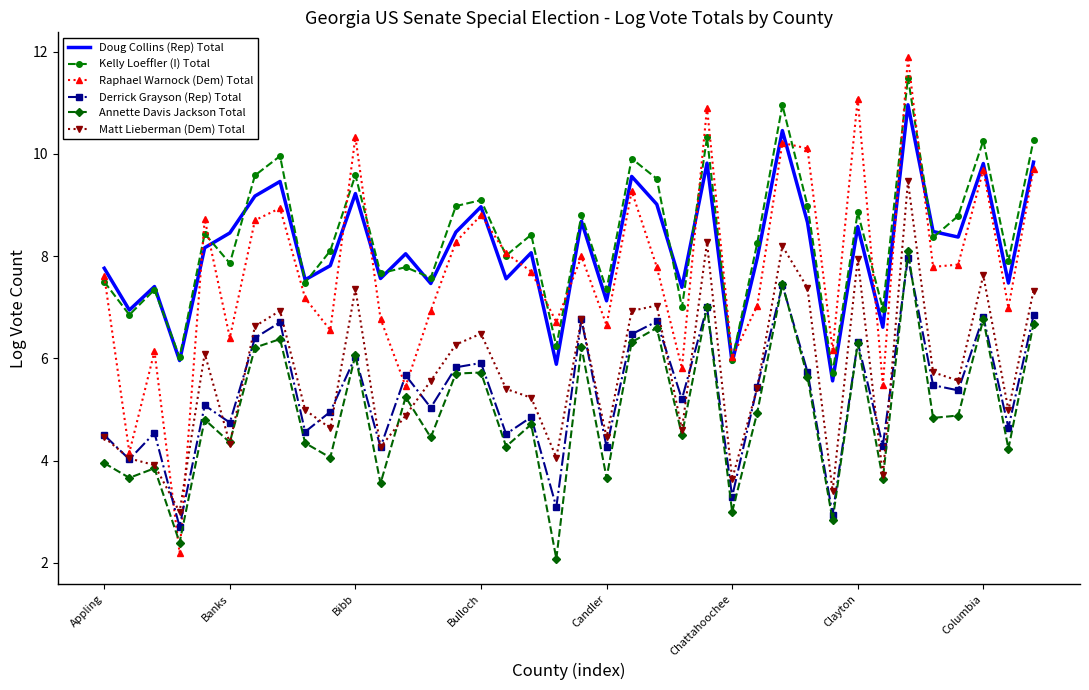

Which series has the largest range (max minus min)?

Raphael Warnock (Dem) Total